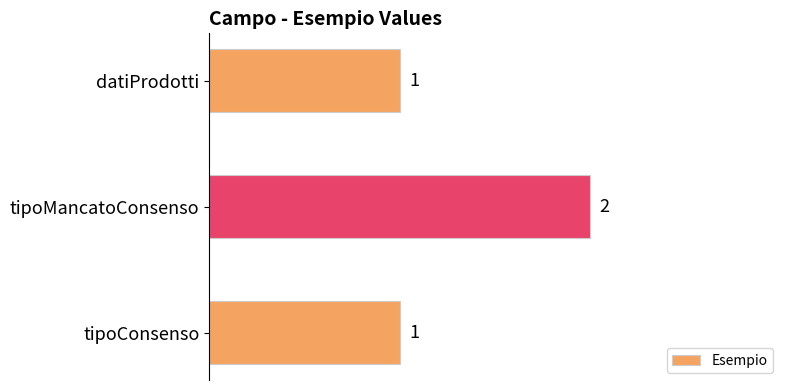

Which category has the highest value across all series?

tipoMancatoConsenso